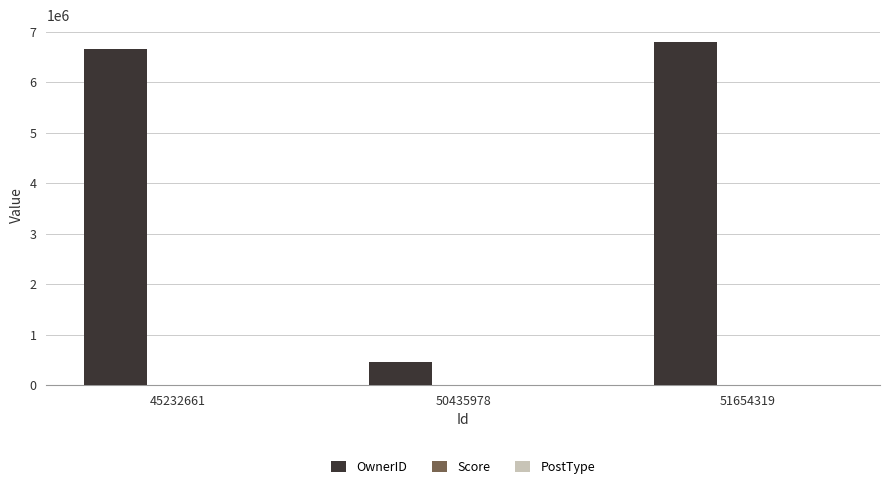

At which label is OwnerID closest to 3625103?

45232661